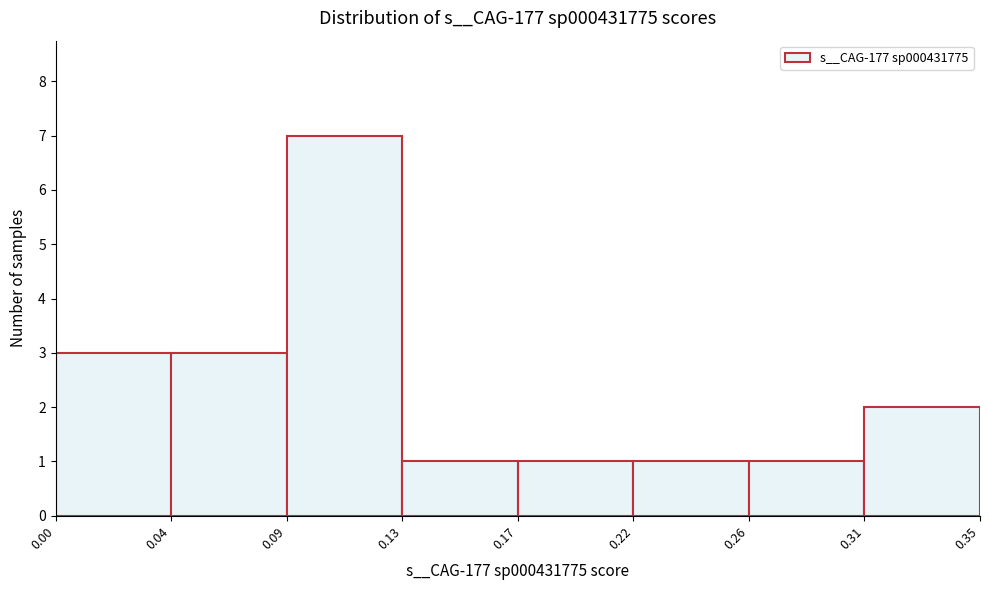

Reading left to right, transcribe all the data shown in this chart.

3	3	7	1	1	1	1	2